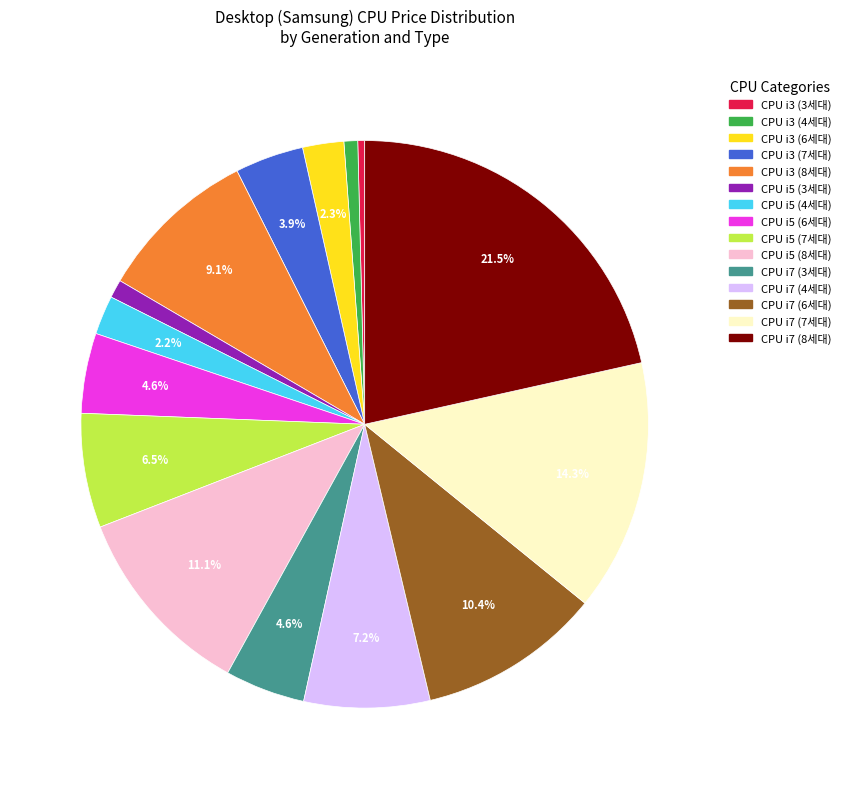

How many segments does this pie chart have?

15